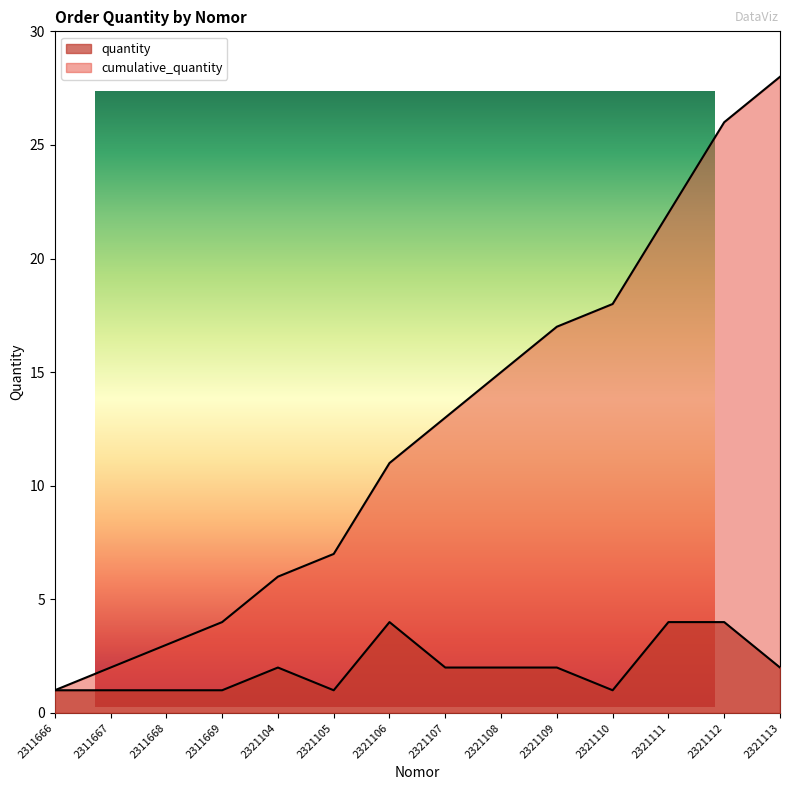

Between 2311669 and 2321111, which series saw the biggest shift?

cumulative_quantity